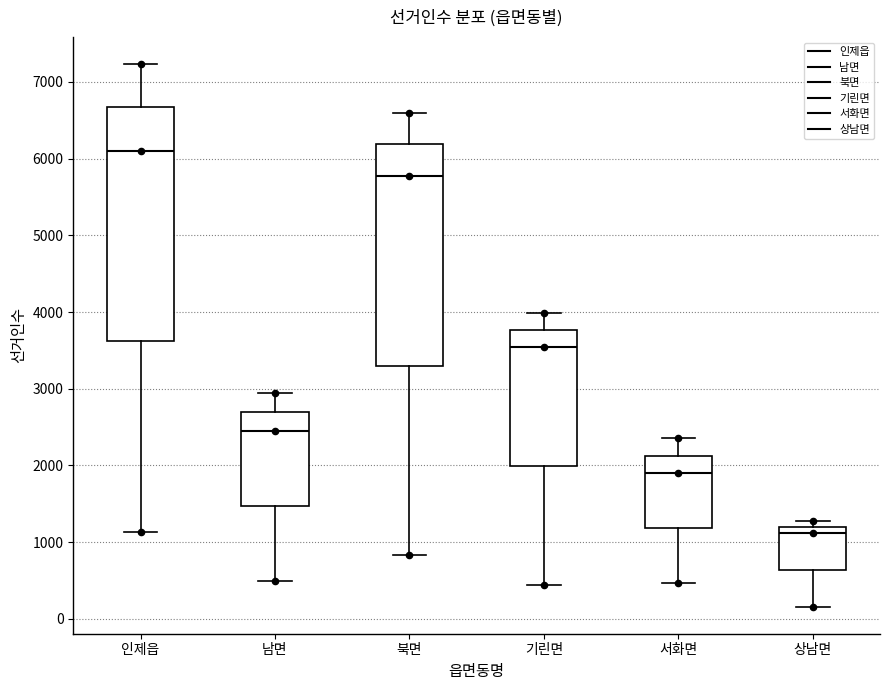

Which box's median line is the lowest?

상남면